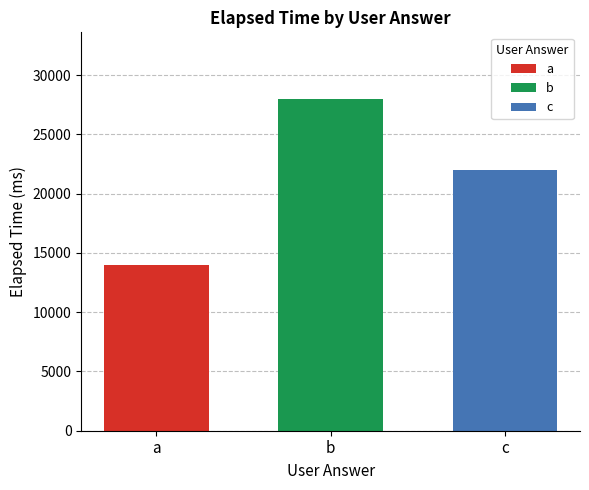

Which series has the widest spread of values?

a